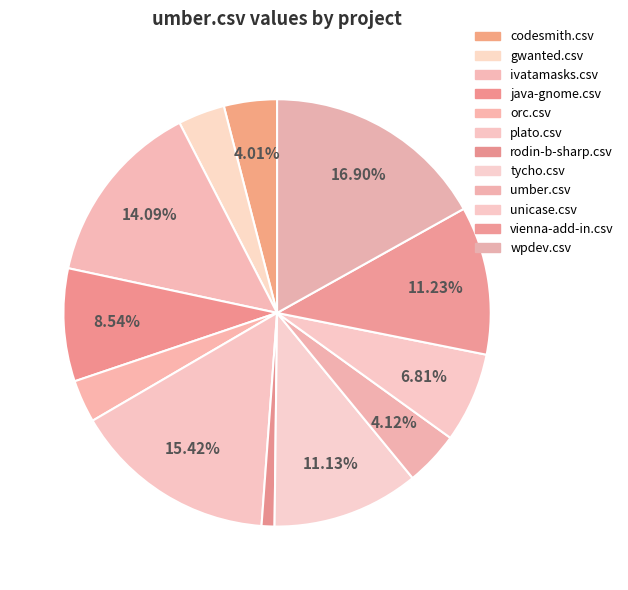

To the nearest percent, what percentage of the pie is tycho.csv?

11%